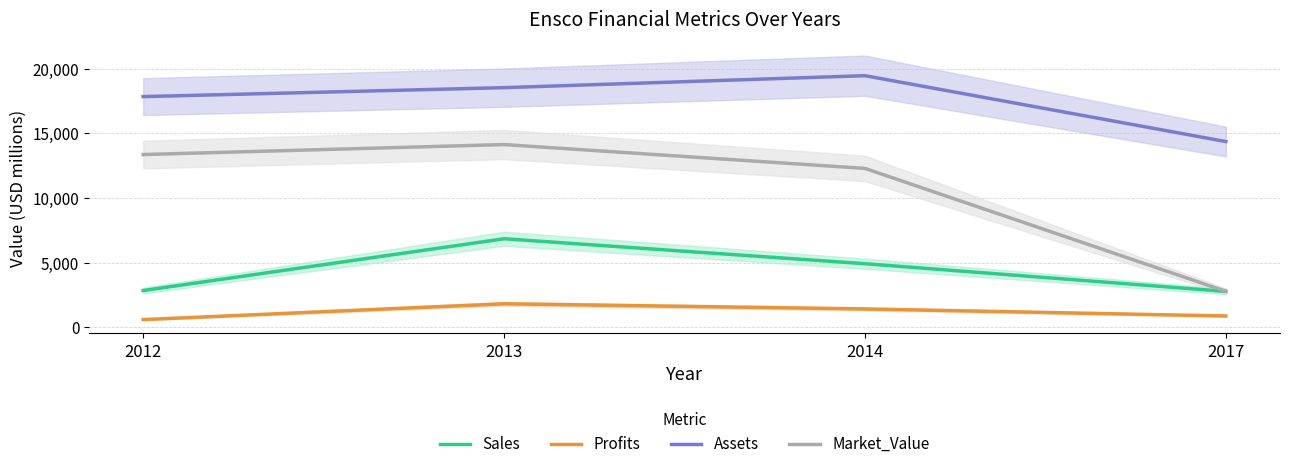

What is the difference between the highest and lowest values at 2012?

17259.5